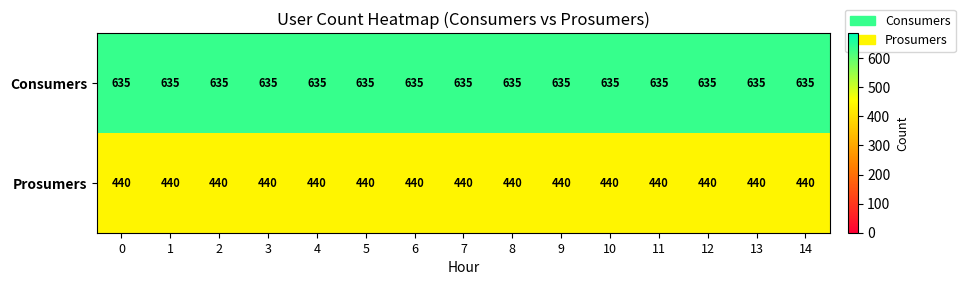

Read the Consumers value at 6.

635